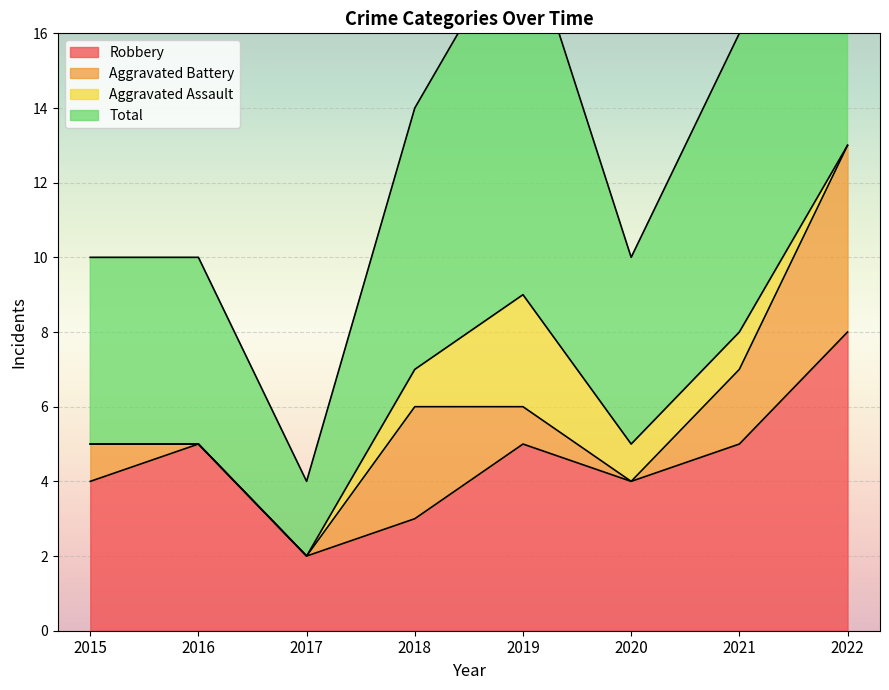

What is the spread (max minus min) of values at 2020?

6